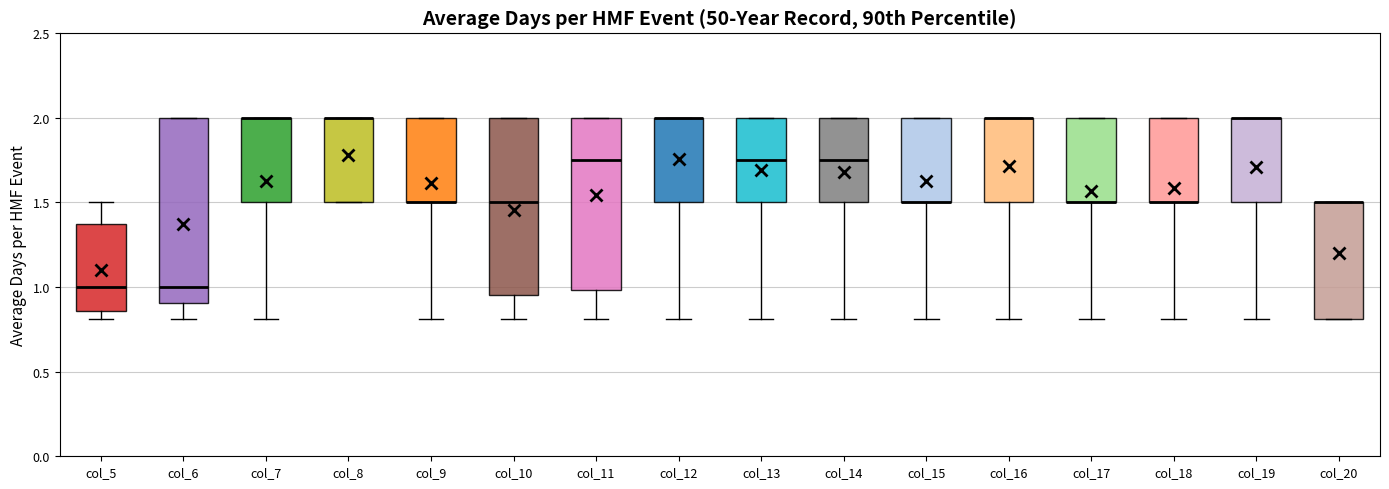

Reading left to right, read every box against the y-axis: the position of its median line, the range the box covers, and the ends of its whiskers. The values are not printed on the chart, so give them approximately, as read against the axis.

col_5: median 1.00, box 0.85 to 1.40, whiskers 0.80 to 1.50
col_6: median 1.00, box 0.90 to 2.00, whiskers 0.80 to 2.00
col_7: median 2.00 (drawn on the box's upper edge), box 1.50 to 2.00, whiskers 0.80 to 2.00
col_8: median 2.00 (drawn on the box's upper edge), box 1.50 to 2.00, whiskers 1.50 to 2.00
col_9: median 1.50 (drawn on the box's lower edge), box 1.50 to 2.00, whiskers 0.80 to 2.00
col_10: median 1.50, box 0.95 to 2.00, whiskers 0.80 to 2.00
col_11: median 1.75, box 1.00 to 2.00, whiskers 0.80 to 2.00
col_12: median 2.00 (drawn on the box's upper edge), box 1.50 to 2.00, whiskers 0.80 to 2.00
col_13: median 1.75, box 1.50 to 2.00, whiskers 0.80 to 2.00
col_14: median 1.75, box 1.50 to 2.00, whiskers 0.80 to 2.00
col_15: median 1.50 (drawn on the box's lower edge), box 1.50 to 2.00, whiskers 0.80 to 2.00
col_16: median 2.00 (drawn on the box's upper edge), box 1.50 to 2.00, whiskers 0.80 to 2.00
col_17: median 1.50 (drawn on the box's lower edge), box 1.50 to 2.00, whiskers 0.80 to 2.00
col_18: median 1.50 (drawn on the box's lower edge), box 1.50 to 2.00, whiskers 0.80 to 2.00
col_19: median 2.00 (drawn on the box's upper edge), box 1.50 to 2.00, whiskers 0.80 to 2.00
col_20: median 1.50 (drawn on the box's upper edge), box 0.80 to 1.50, whiskers 0.80 to 1.50